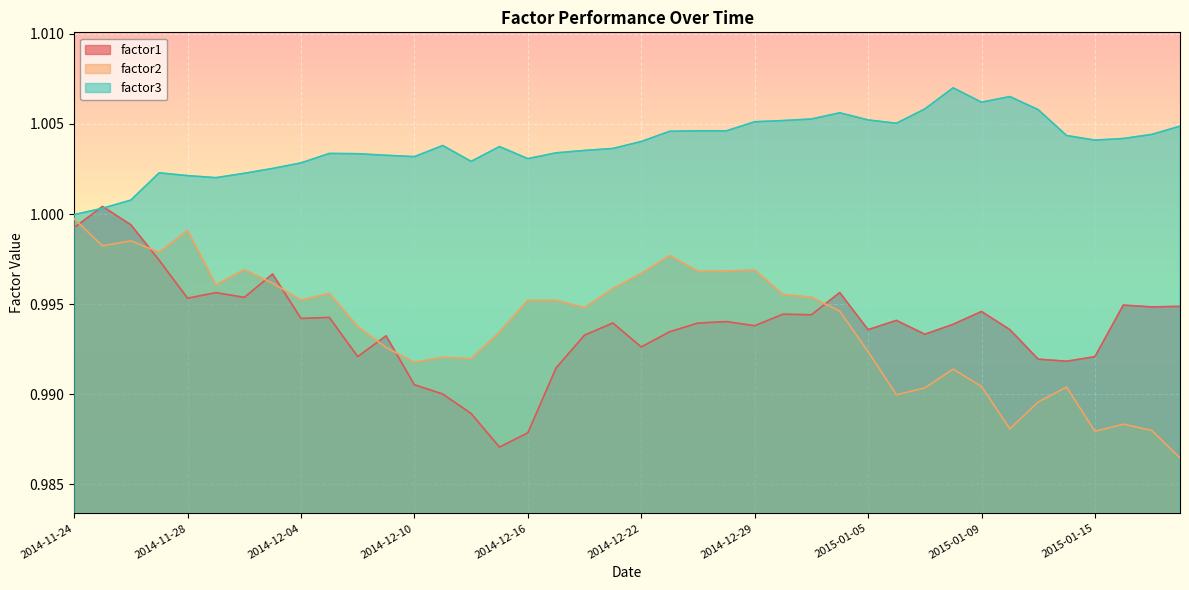

What are all the series names shown in the legend?

factor1, factor2, factor3